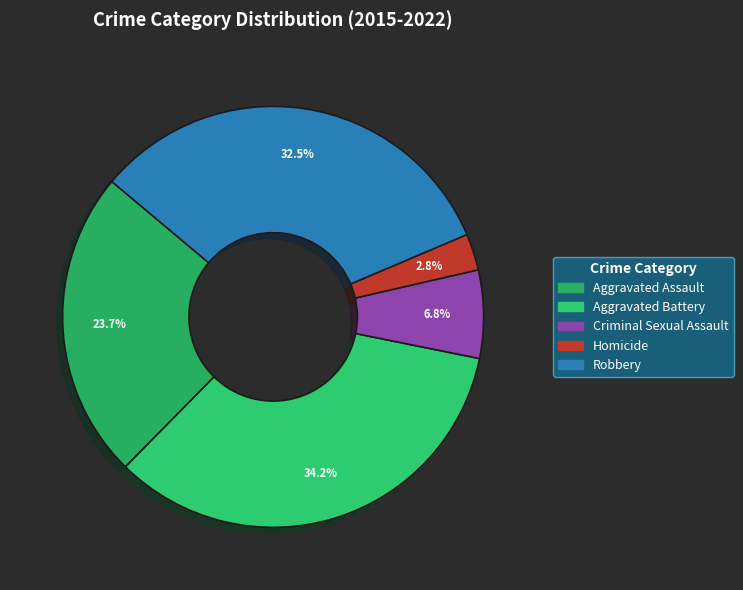

To the nearest percent, what is the average slice percentage?

20%